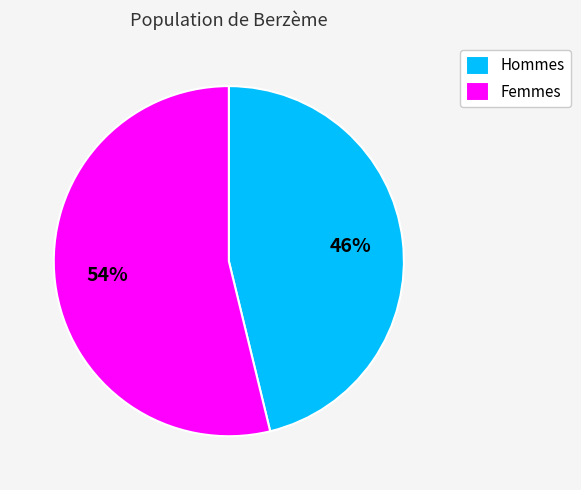

Is there a majority slice in this chart?

Yes